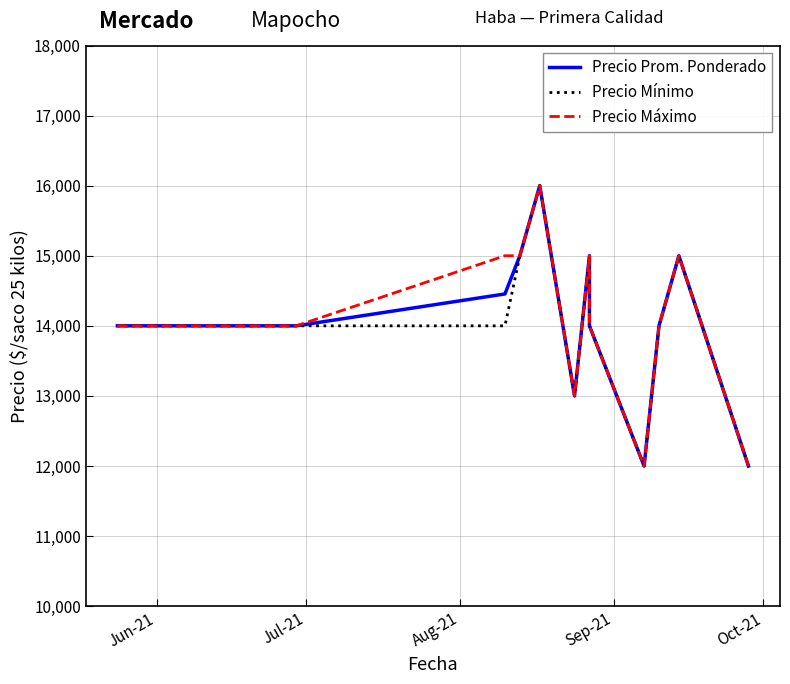

Count the Precio Mínimo values in the range 14000 to 15000.

8